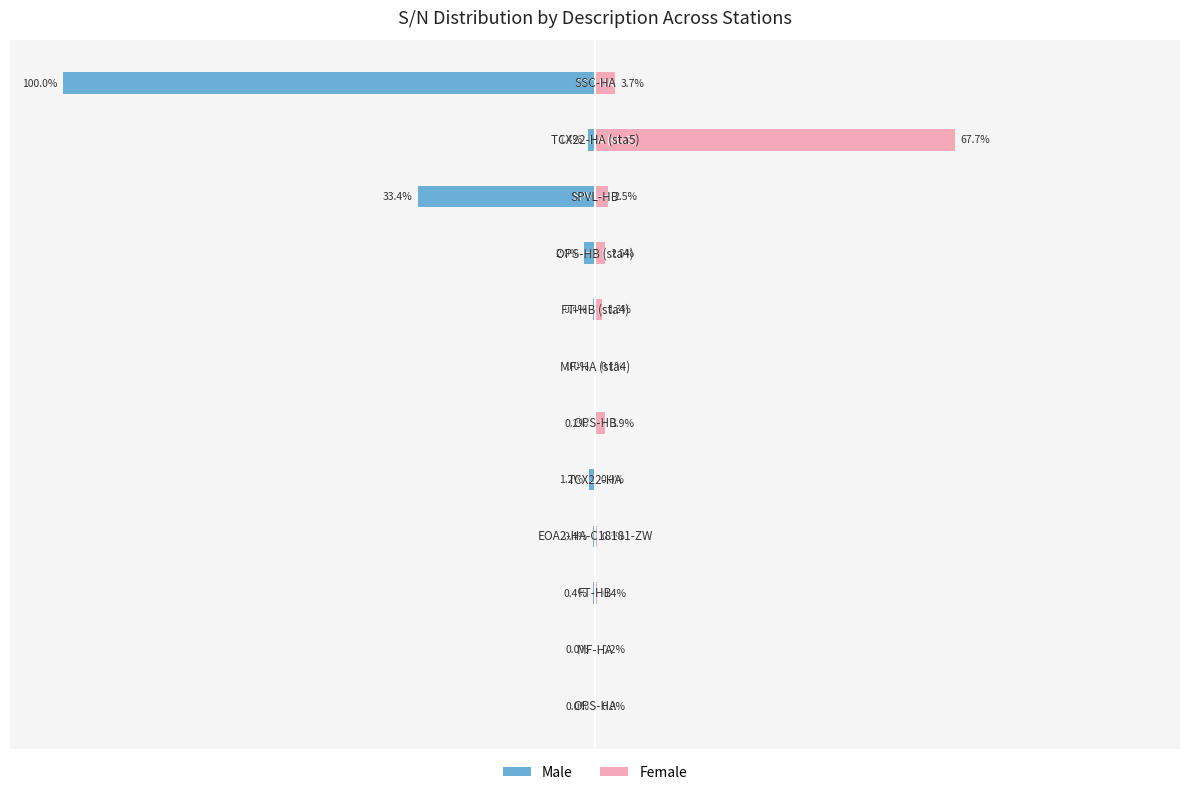

How many negative values does the Male series have?

11